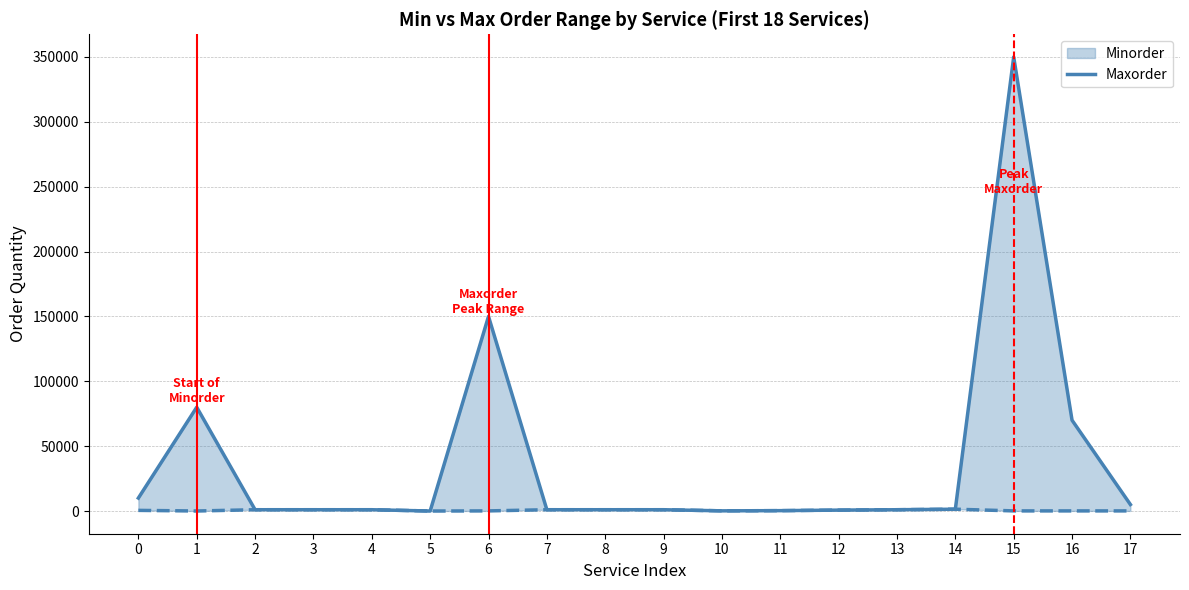

What is the value of the 15th point from the left?

1400